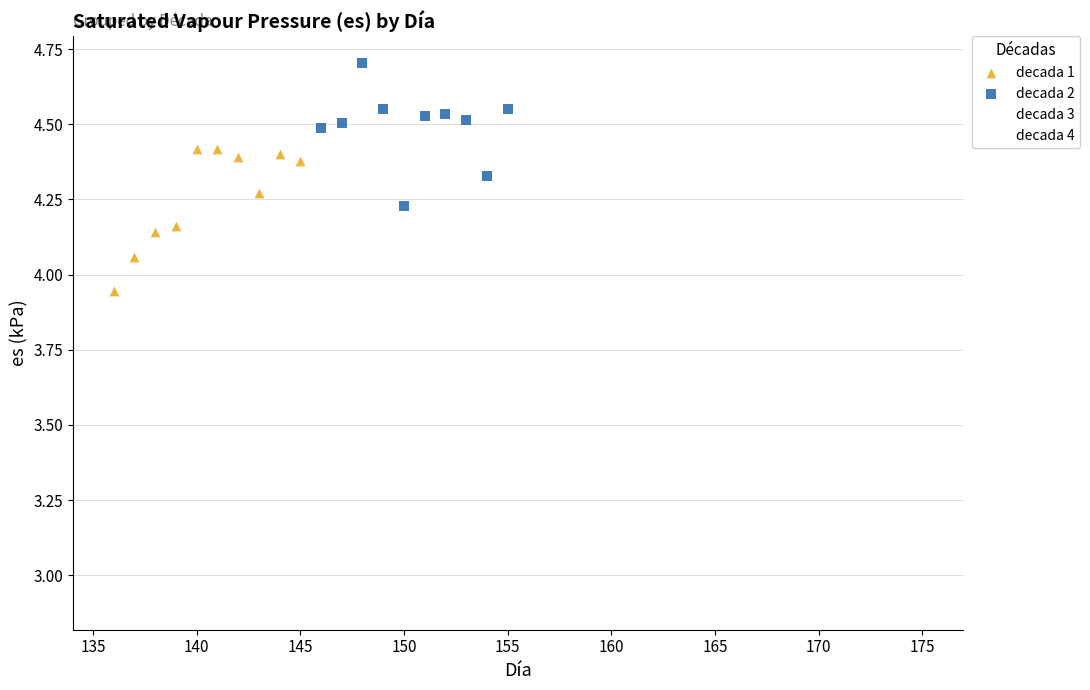

Which series reaches the minimum Y coordinate?

decada 4